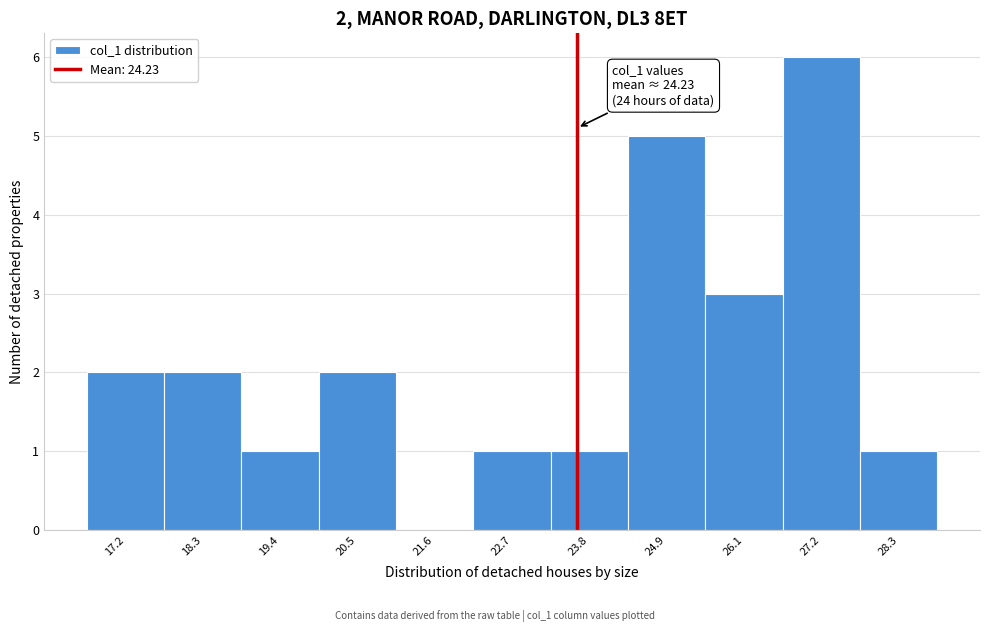

Reading right to left, extract all data points from this chart.

28.3=1	27.2=6	26.1=3	24.9=5	23.8=1	22.7=1	21.6=0	20.5=2	19.4=1	18.3=2	17.2=2